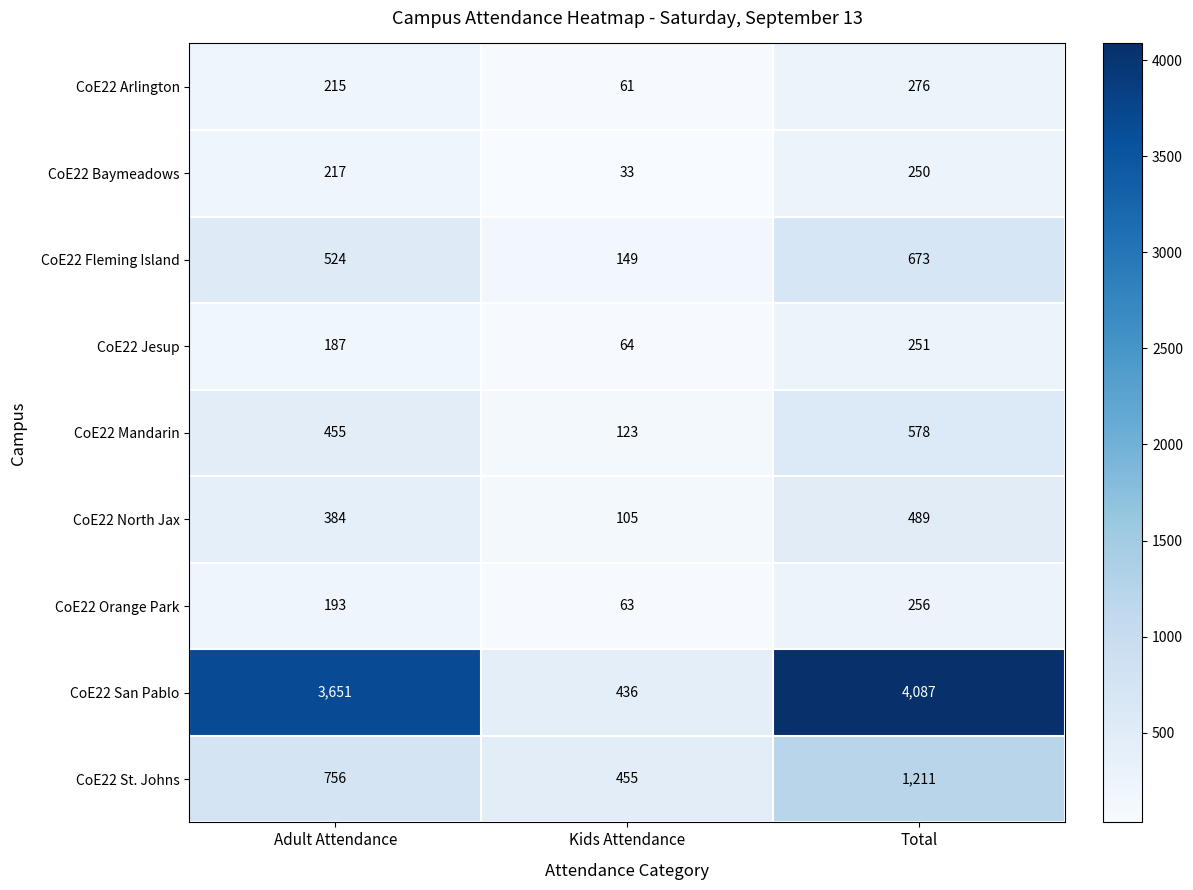

How many CoE22 Jesup values are between 64 and 251?

3